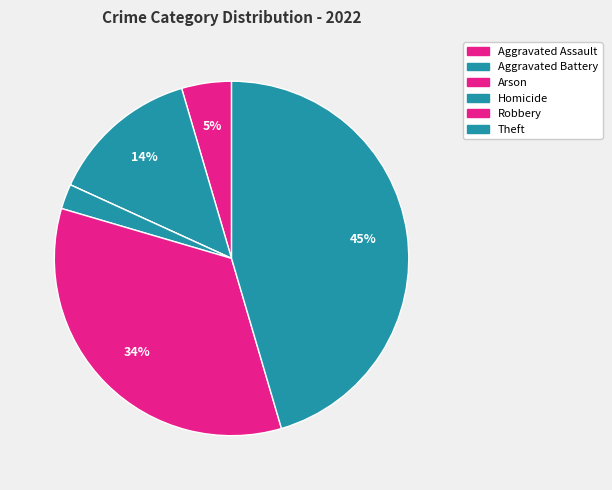

To the nearest percent, what is the difference between the largest and smallest slice percentages?

45%